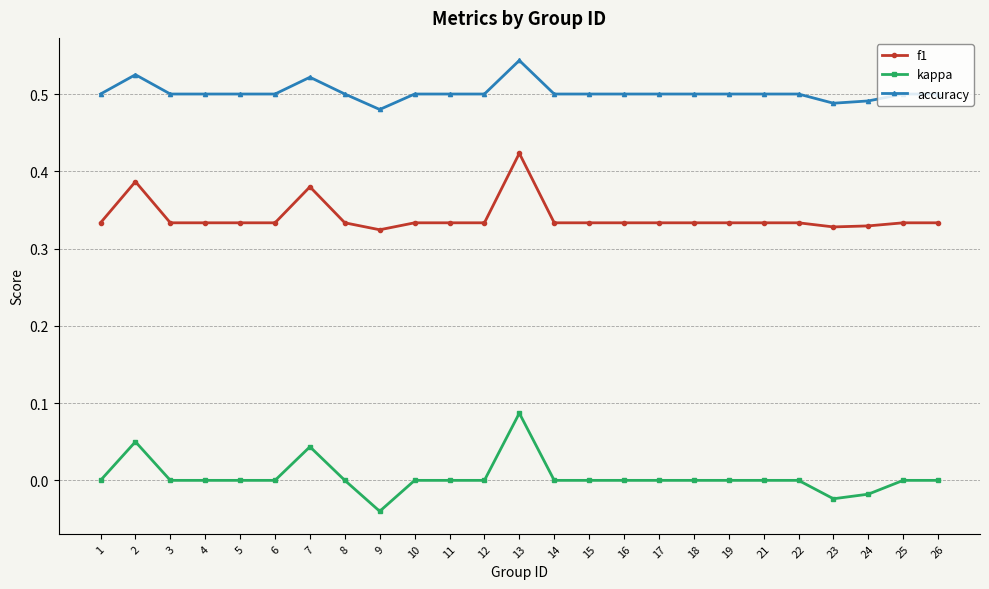

What is the sum of the accuracy values at 4 and 6?

1.0